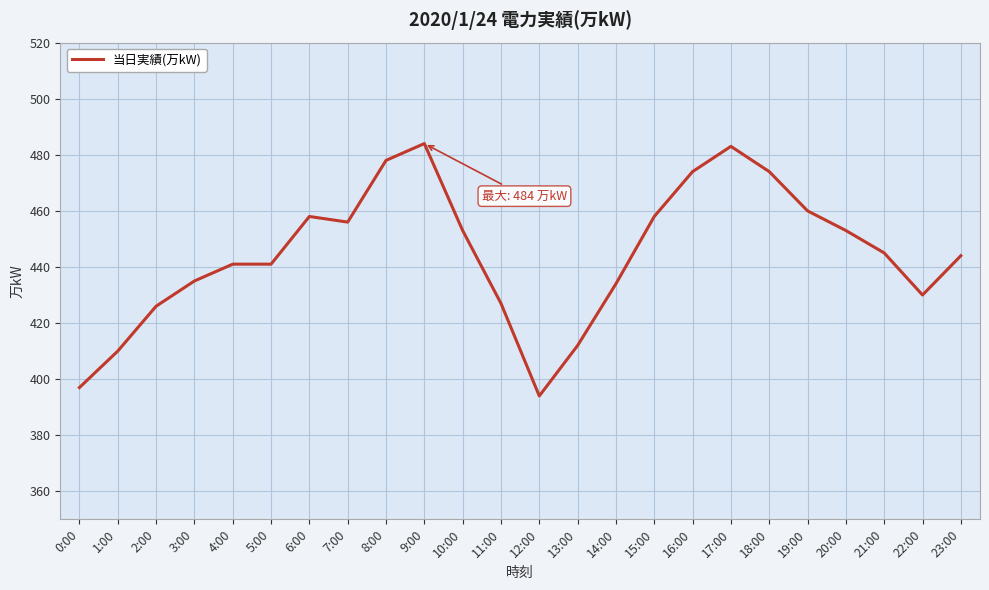

Between 23:00 and 0:00, which is larger?

23:00